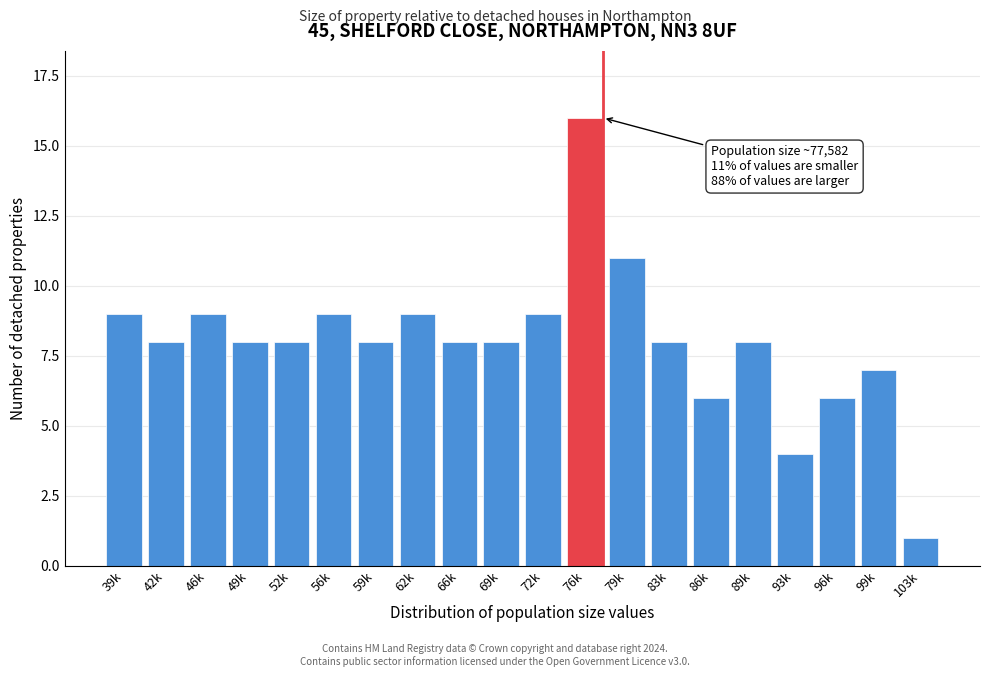

Reading right to left, extract all data points from this chart.

103k=1	99k=7	96k=6	93k=4	89k=8	86k=6	83k=8	79k=11	76k=16	72k=9	69k=8	66k=8	62k=9	59k=8	56k=9	52k=8	49k=8	46k=9	42k=8	39k=9